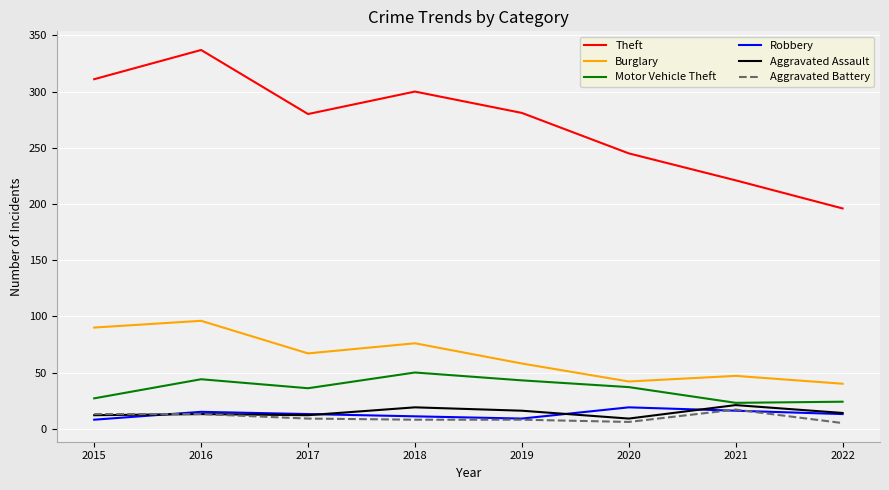

Which series changed the most between 2017 and 2018?

Theft